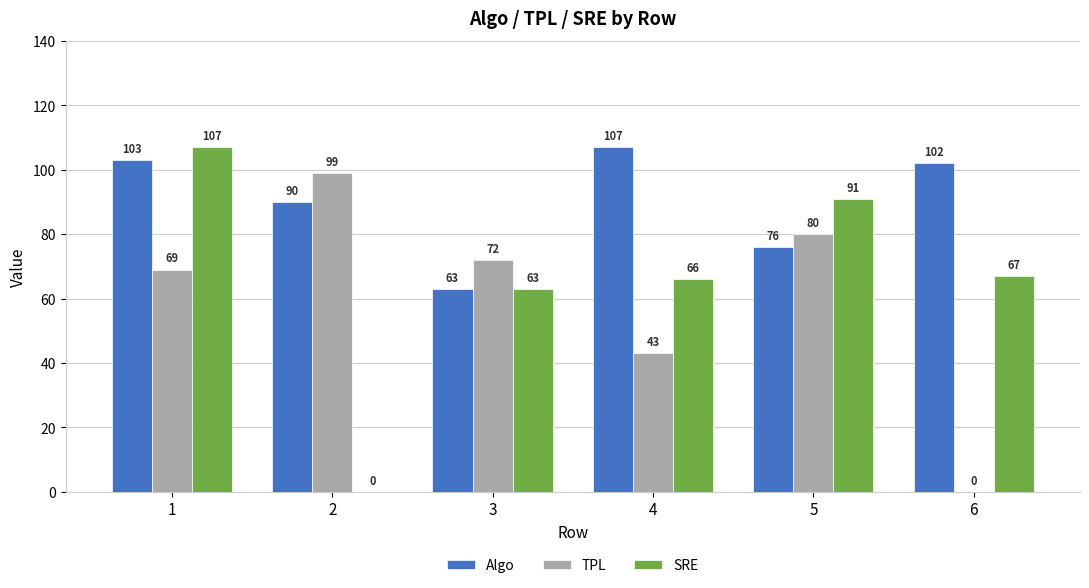

What are all the series names shown in the legend?

Algo, TPL, SRE